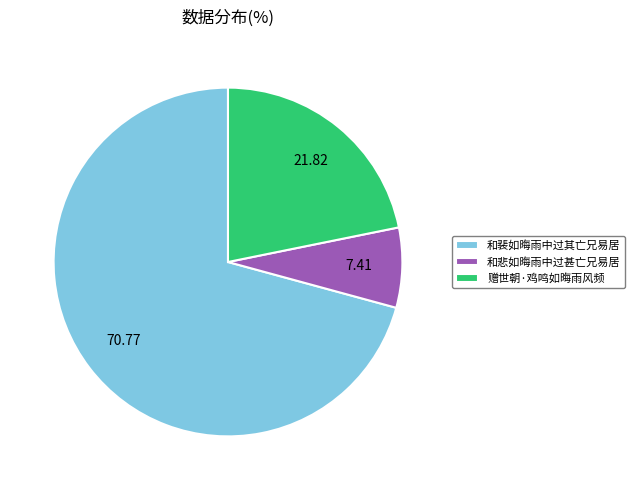

Count the number of slices in the pie.

3